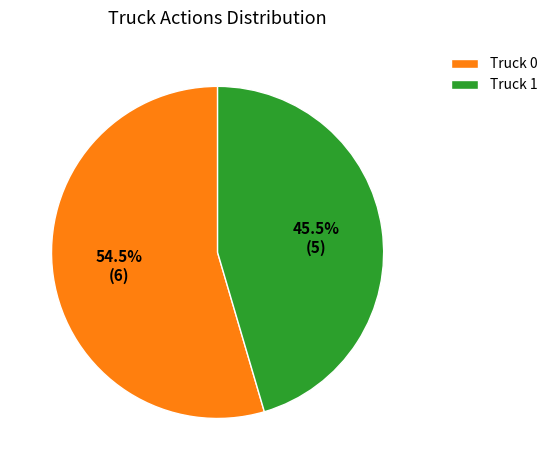

What is the largest slice in the pie chart?

Truck 0